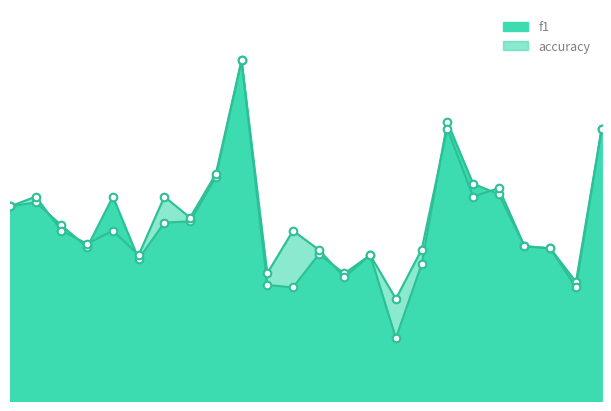

What are all the series names shown in the legend?

f1, accuracy